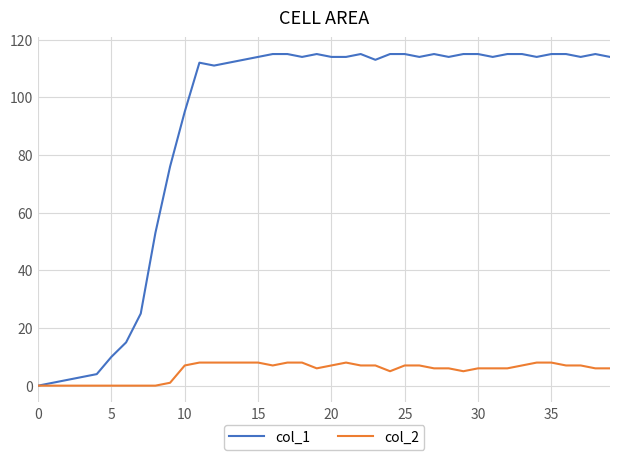

Rank the series by their average value, from highest to lowest.

col_1, col_2